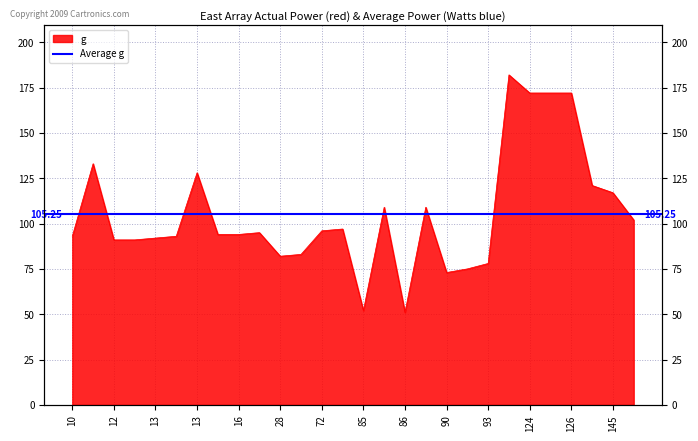

At which category does the data reach its first local valley?

28